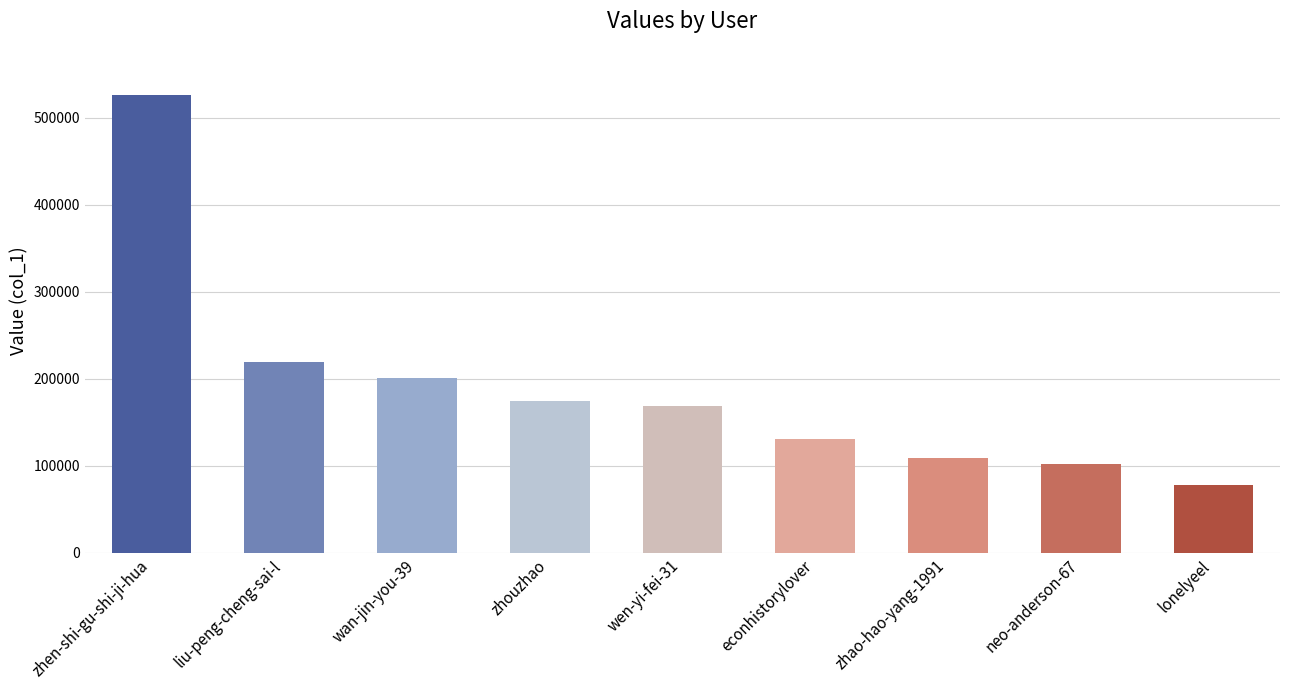

What is the sum of the values at liu-peng-cheng-sai-l and neo-anderson-67?

321574